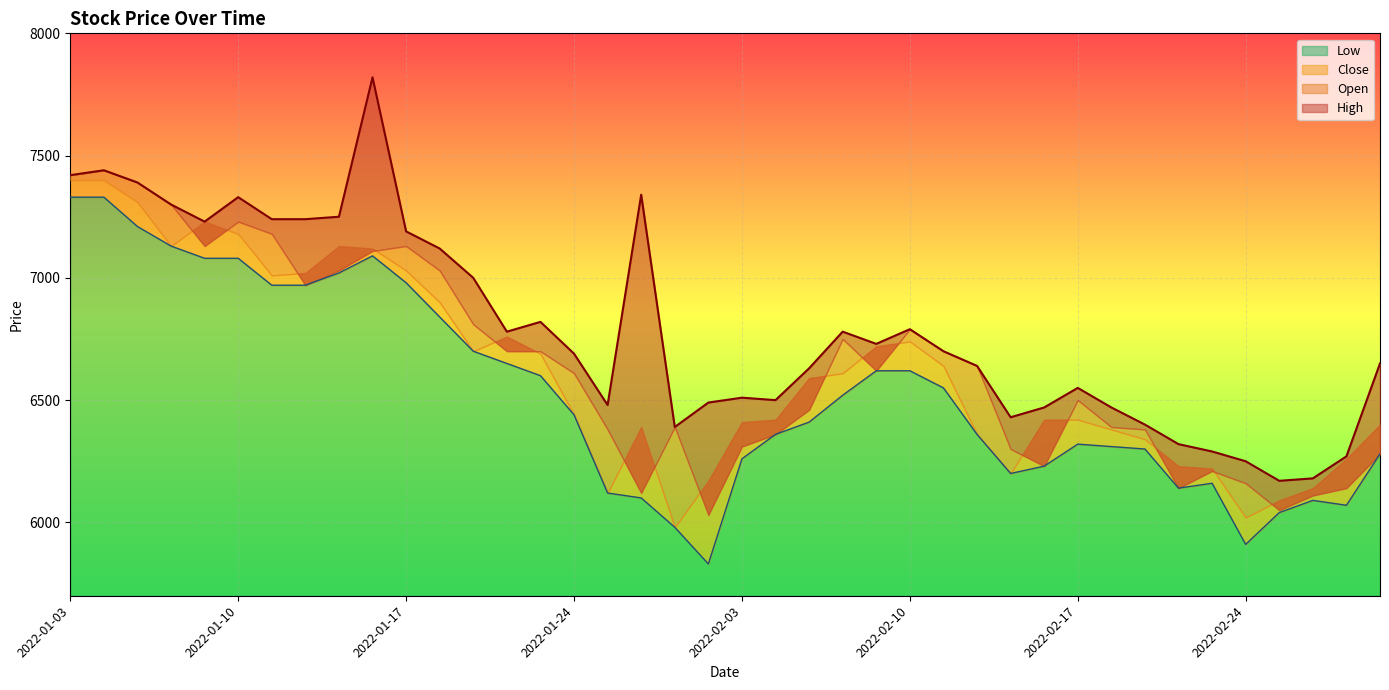

Between 2022-02-09 and 2022-01-28, which is larger?

2022-02-09